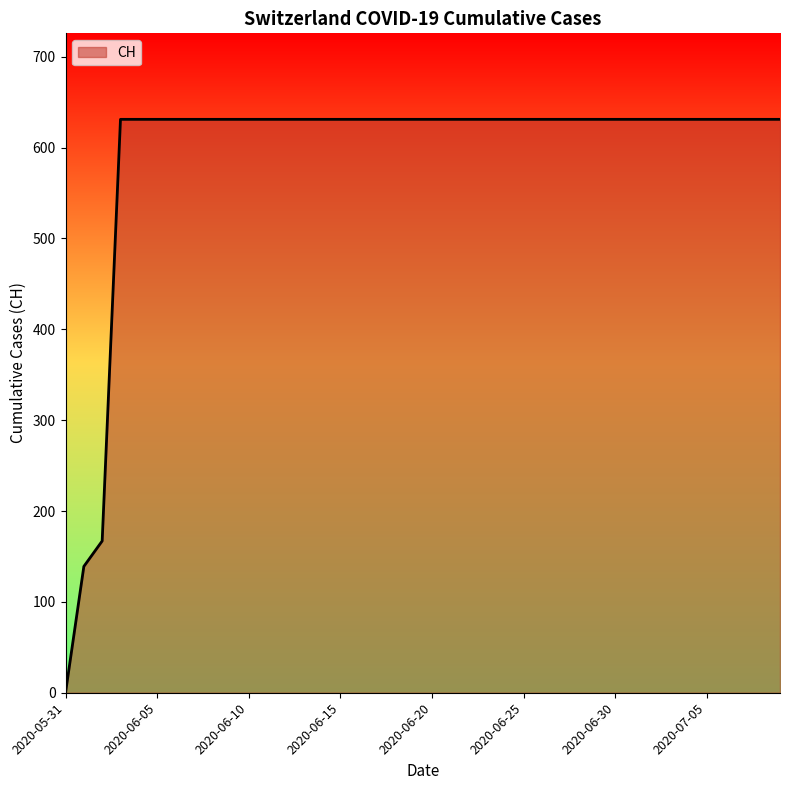

What is the greatest value displayed?

631